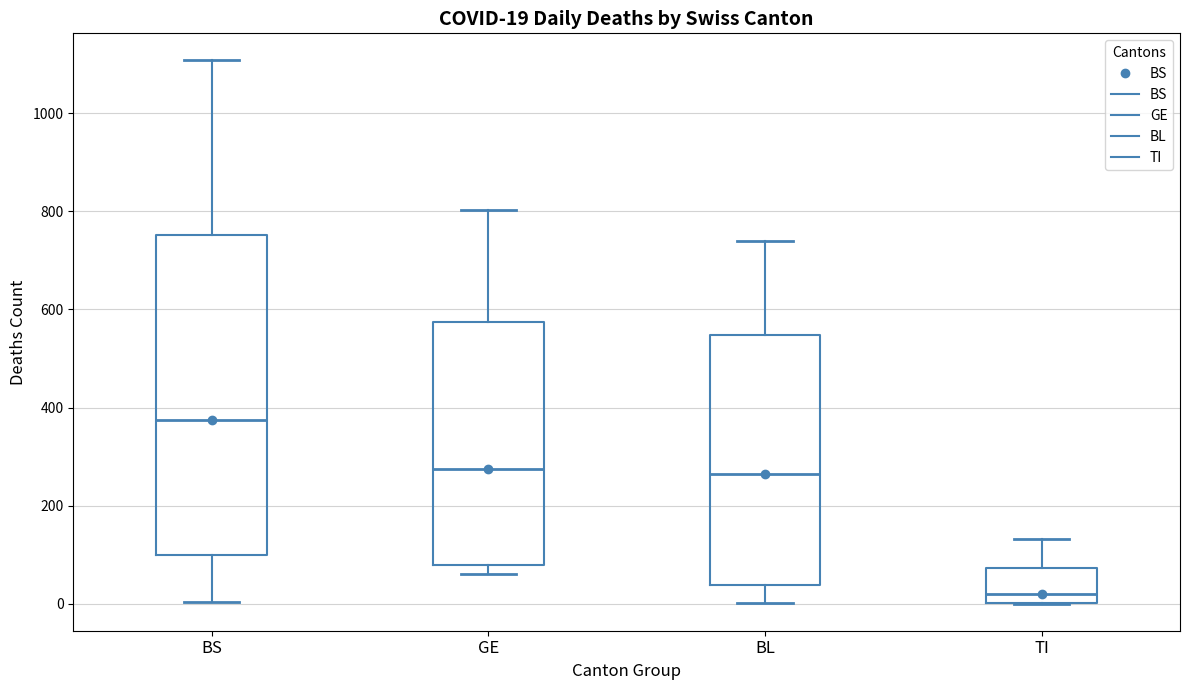

Which box has the highest median line?

BS